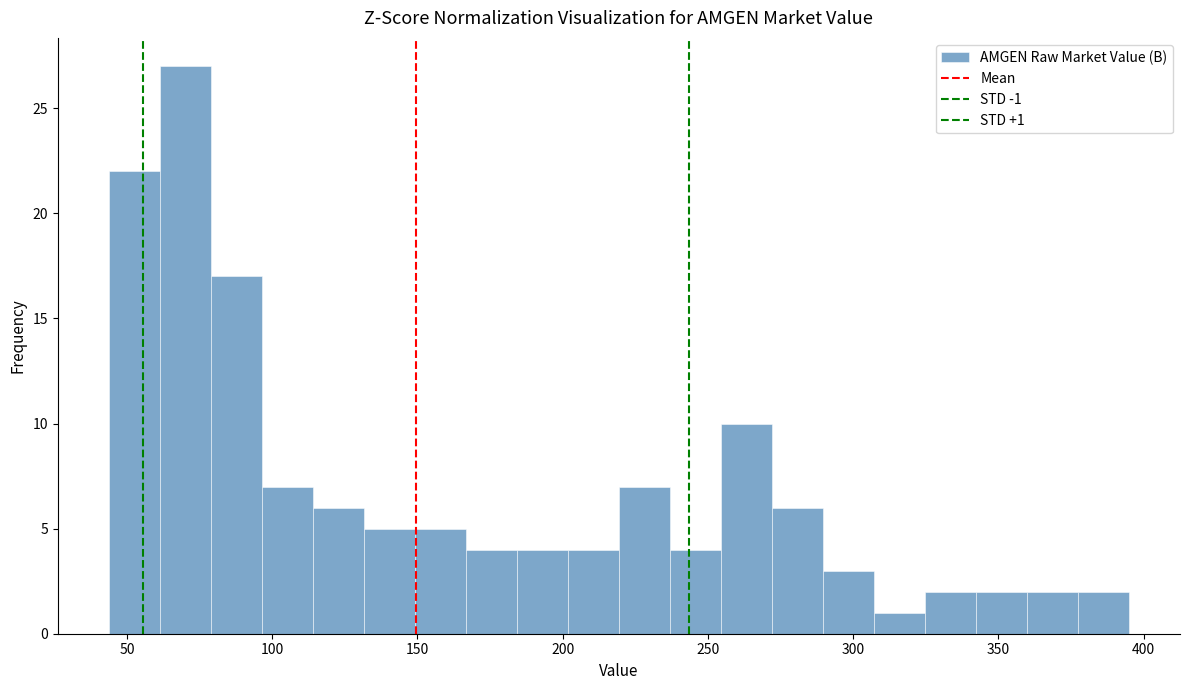

Around what value on the x-axis is the tallest bar? Give the approximate position of its centre, as read against the axis.

70